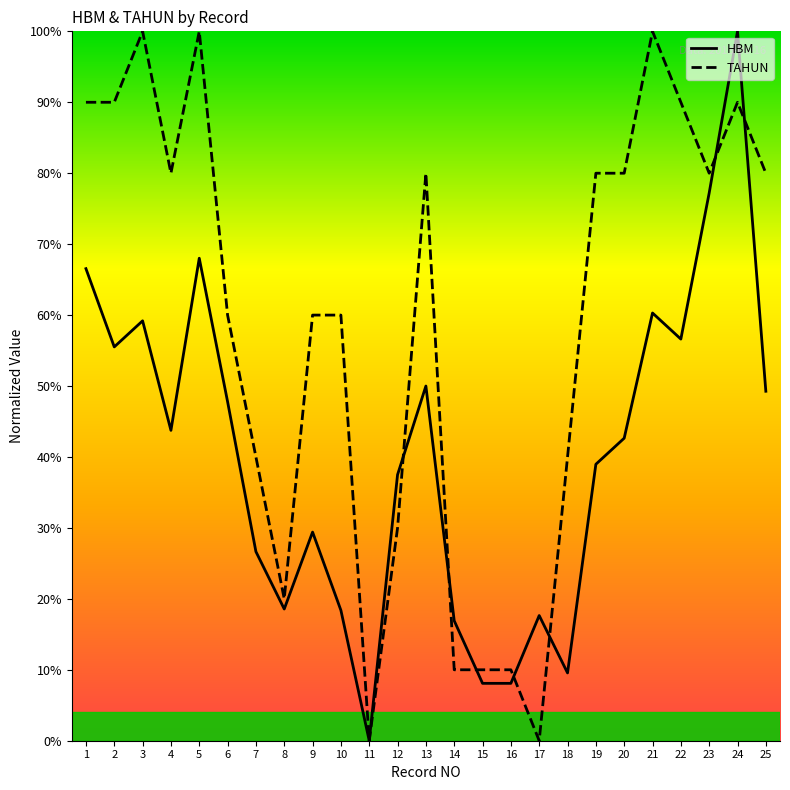

Where is the first local minimum for TAHUN?

4